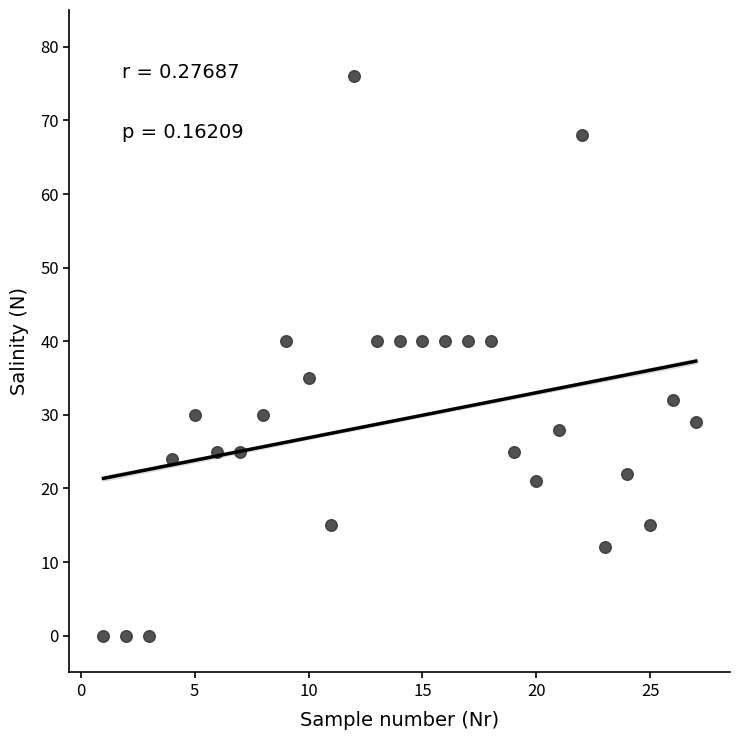

What is the range of Y values (max minus min)?

76